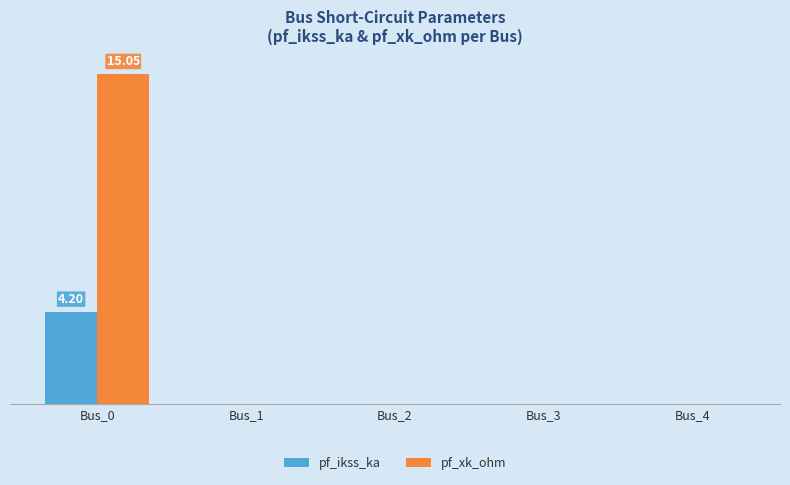

Rank the categories by pf_ikss_ka value from highest to lowest.

Bus_0, Bus_1, Bus_2, Bus_3, Bus_4